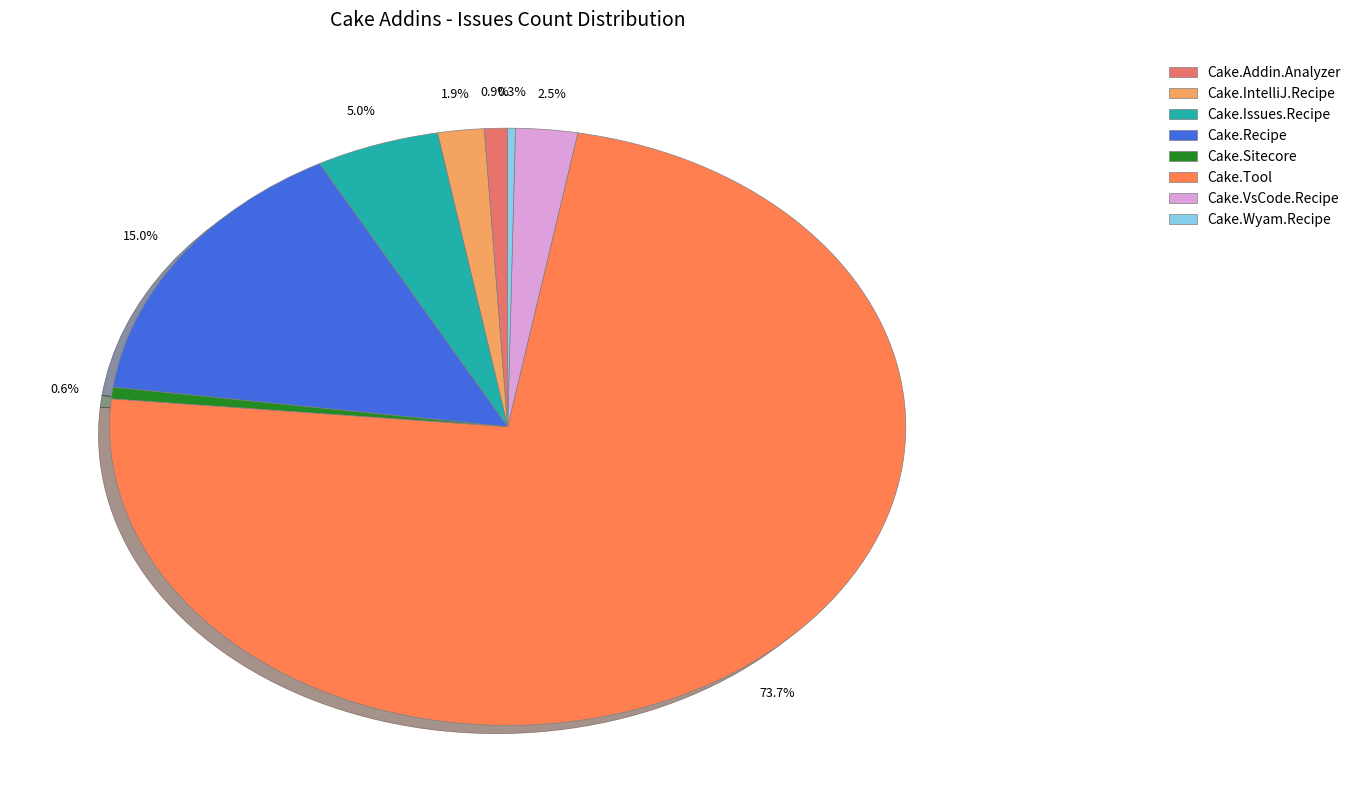

Count the number of slices in the pie.

8